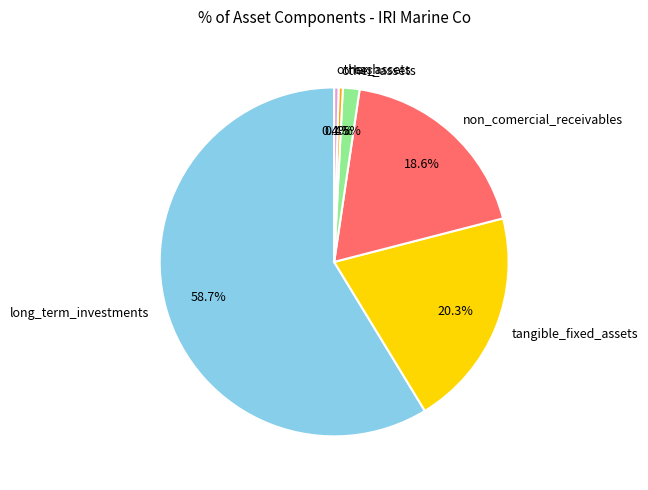

Does any single category account for the majority?

Yes